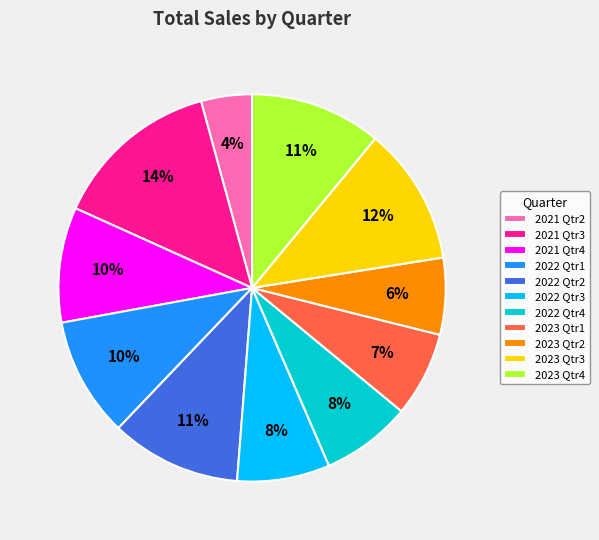

Which category has the smallest portion of the pie?

2021 Qtr2